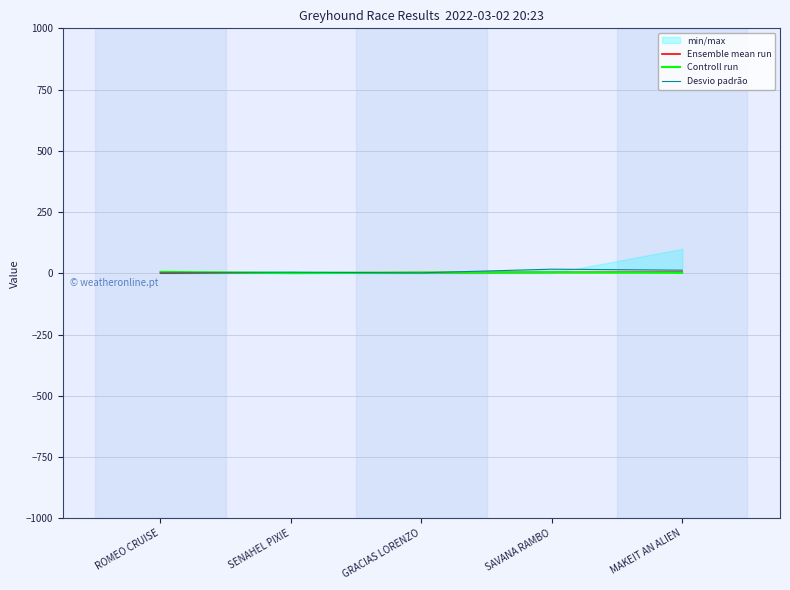

How many values in the Controll run series exceed 3?

2